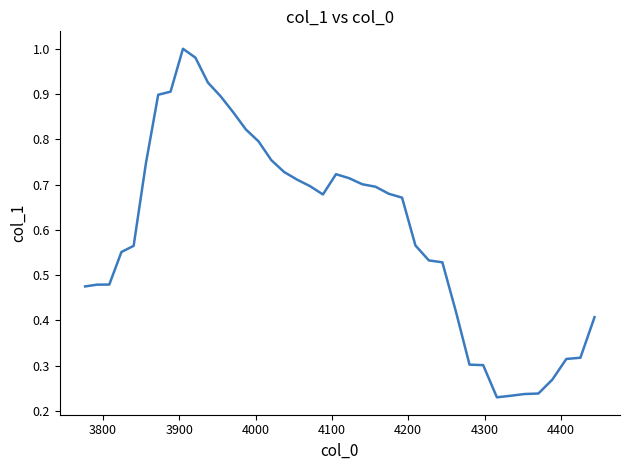

How many lines are shown in the chart?

1